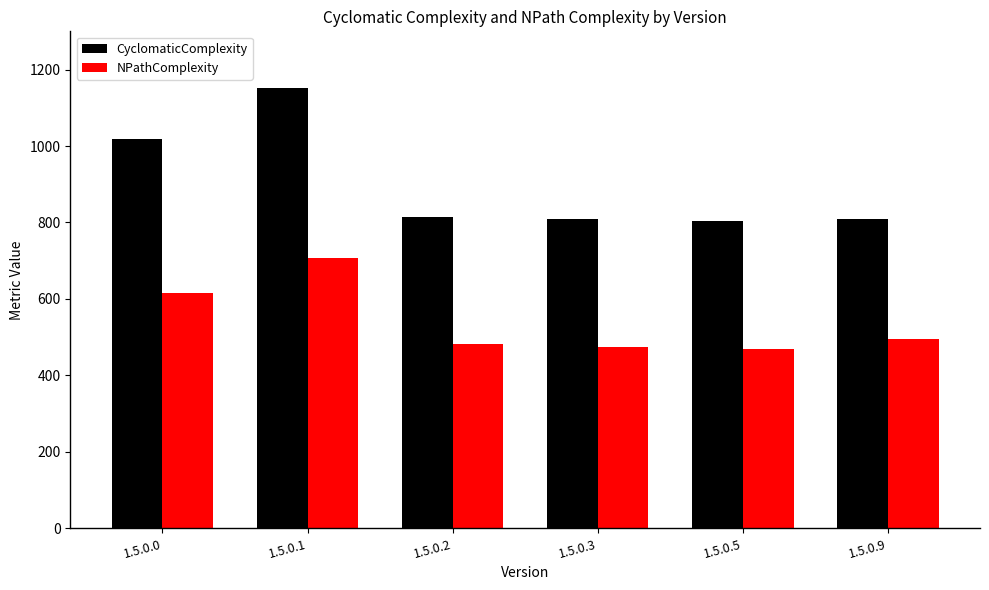

What is the sum of the NPathComplexity values at 1.5.0.0 and 1.5.0.5?

1086